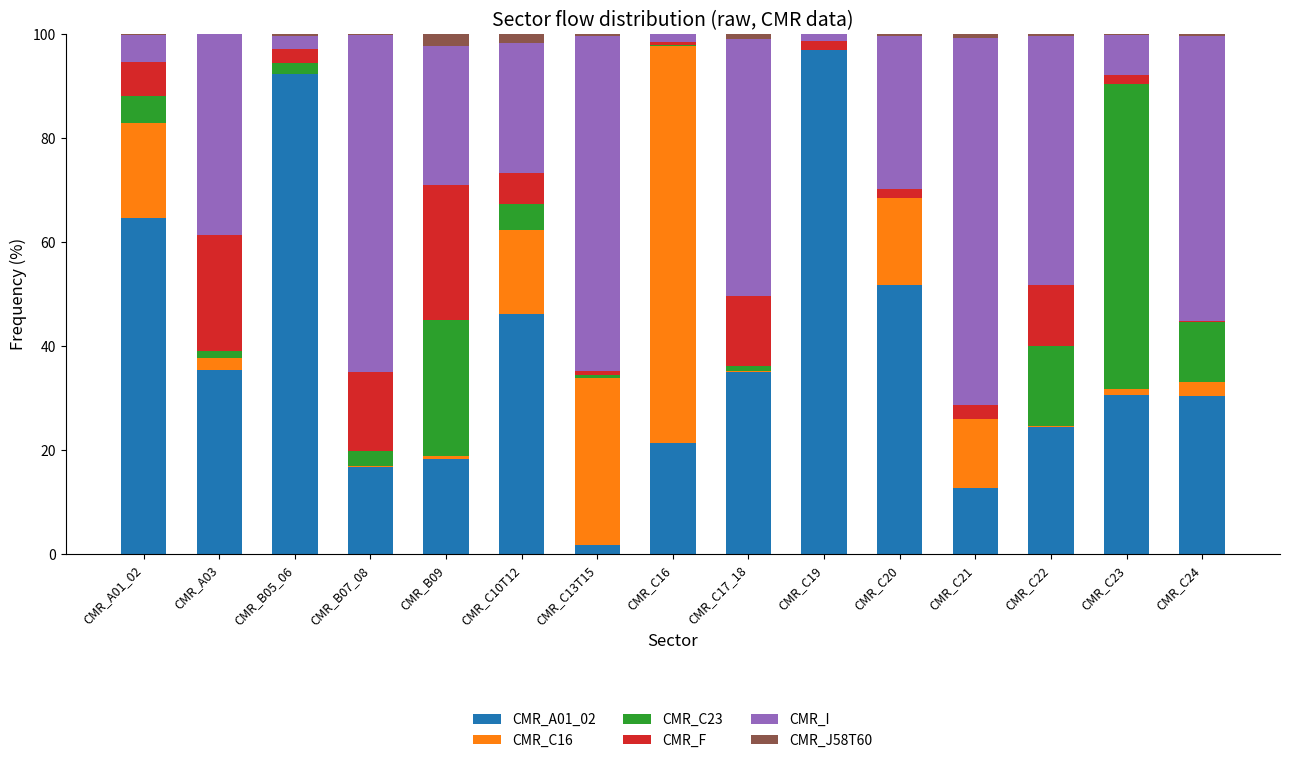

Which series changed the most between CMR_A01_02 and CMR_C21?

CMR_I